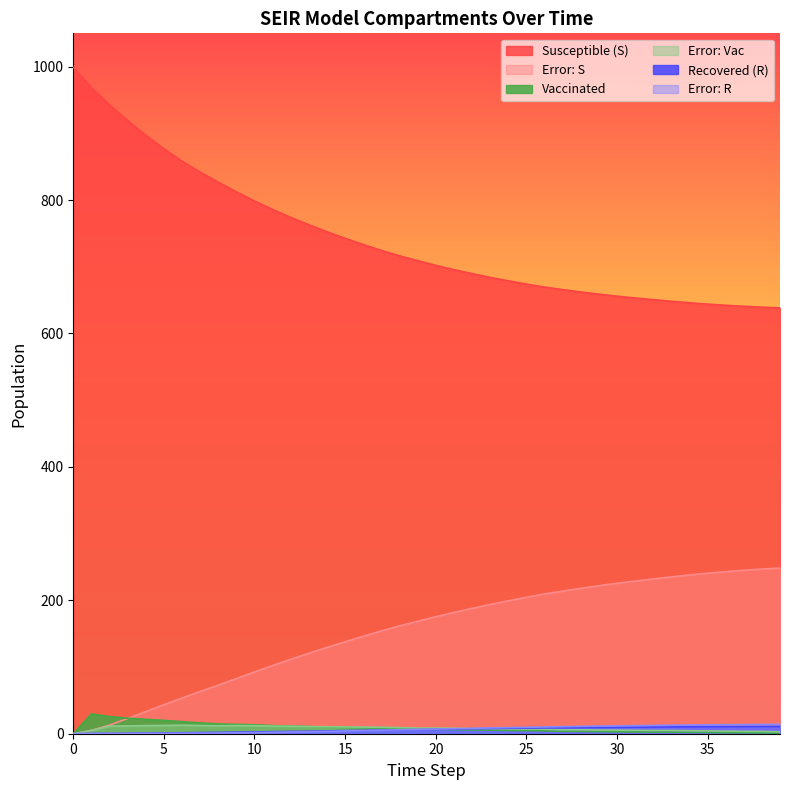

Is it true that vac_num equals 1.5 at 37?

True